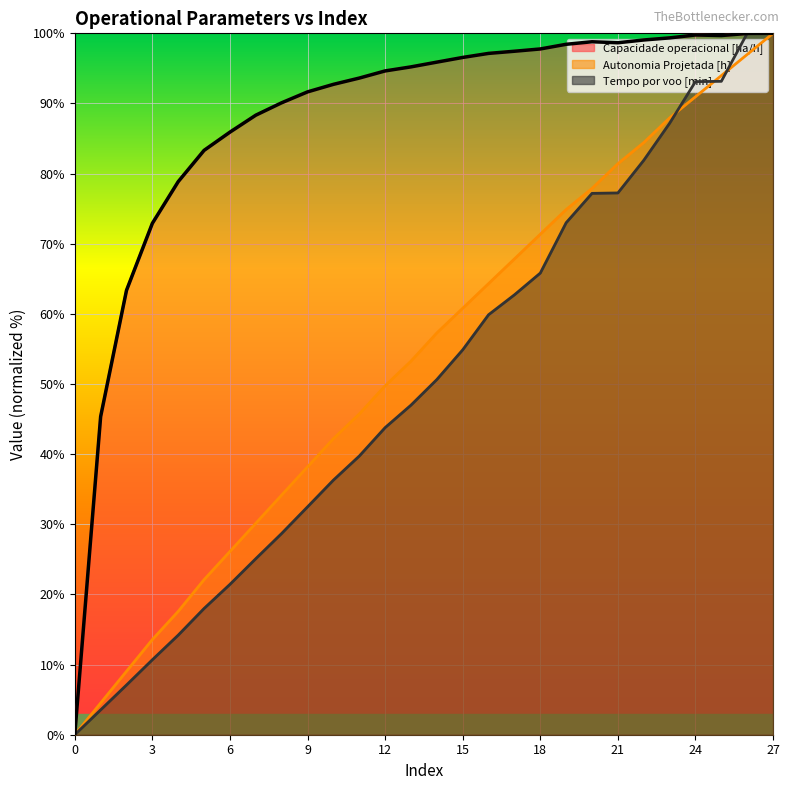

Rank the series by their maximum value, from highest to lowest.

Capacidade operacional [ha/h], Autonomia Projetada [h], Tempo por voo [min]